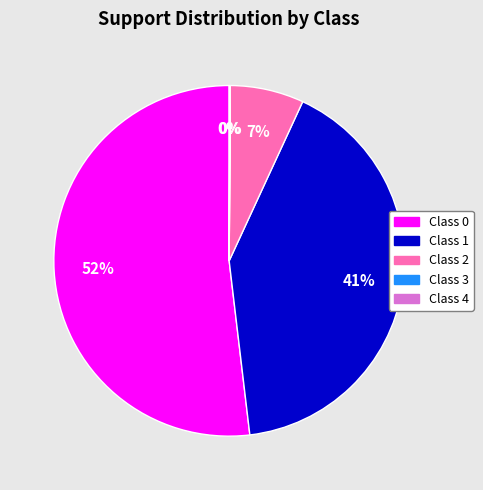

Is it true that Class 0 is 47% of the pie?

False